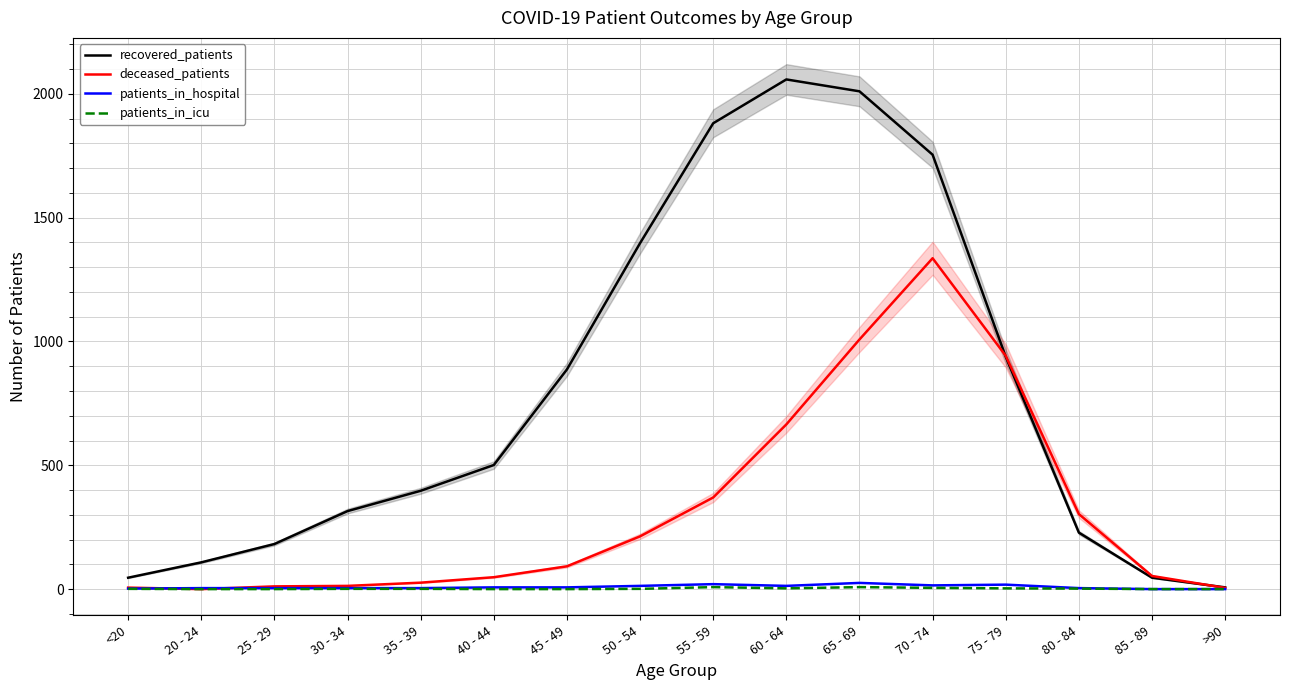

Which label corresponds to the largest value in the chart?

60 - 64